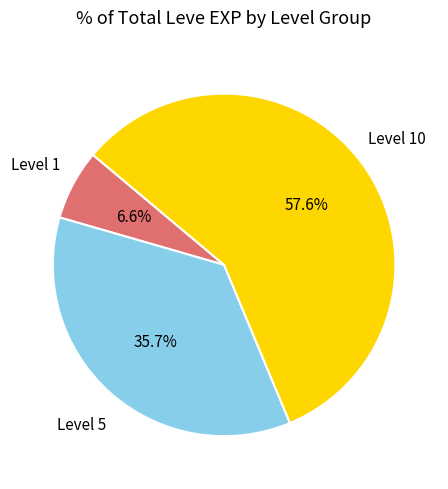

Does any single category account for the majority?

Yes